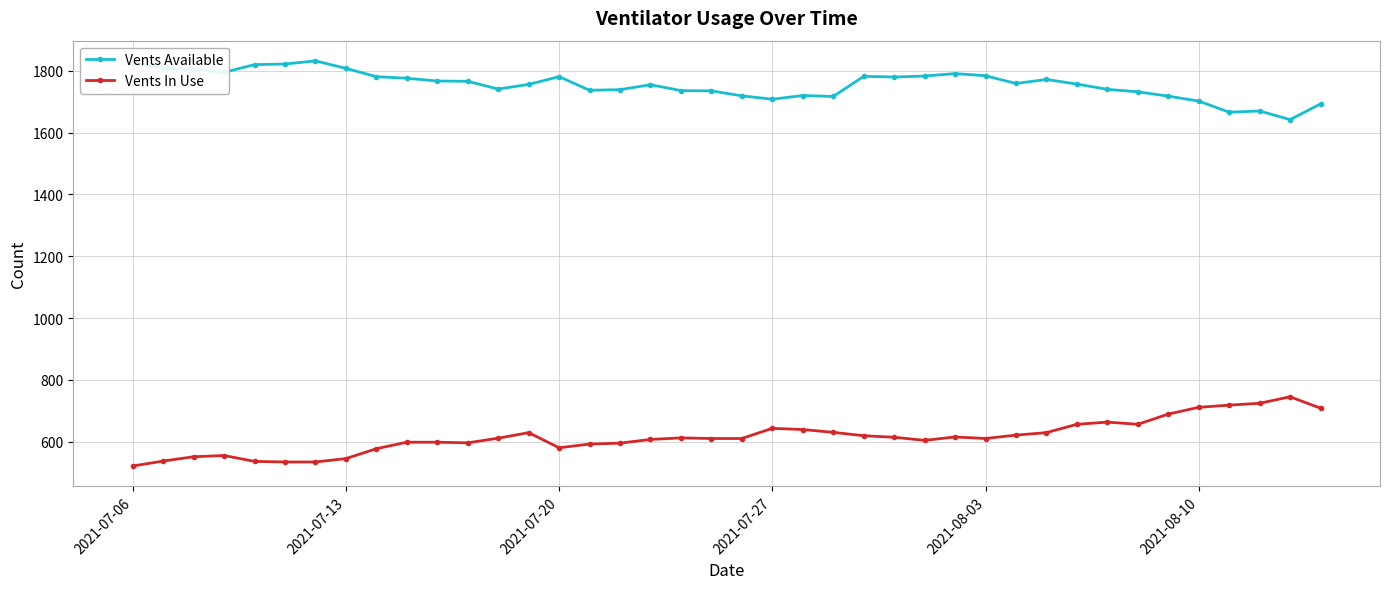

List the series in order of their peak value, lowest first.

Vents In Use, Vents Available